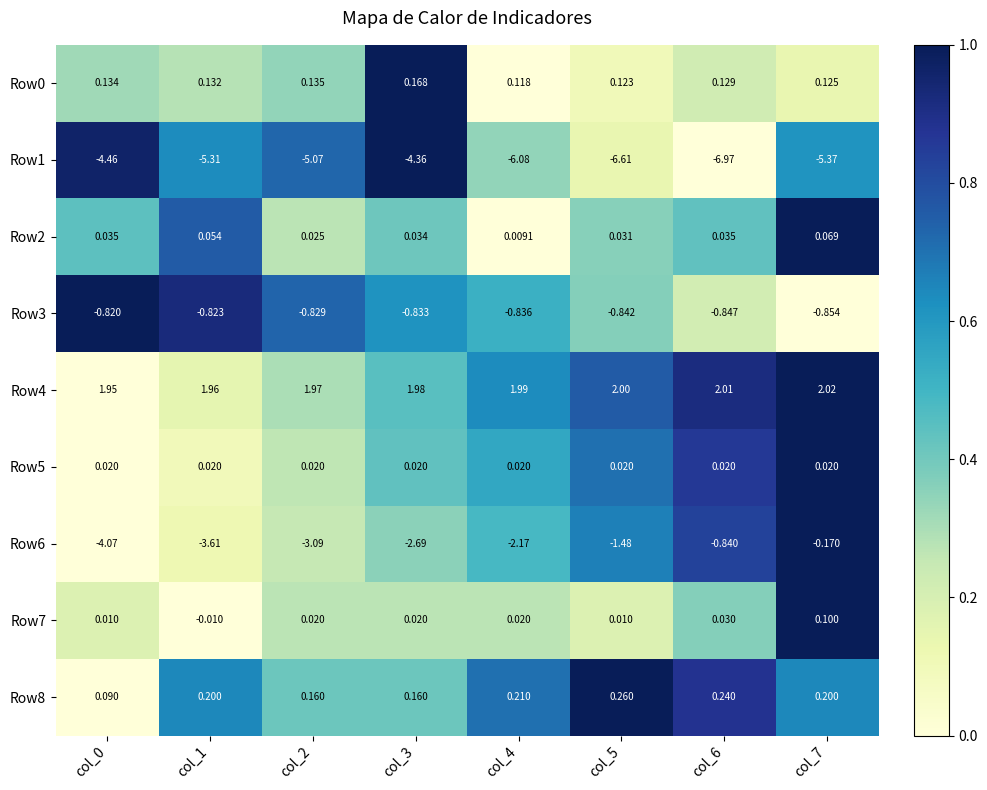

What is the greatest value displayed?

2.0